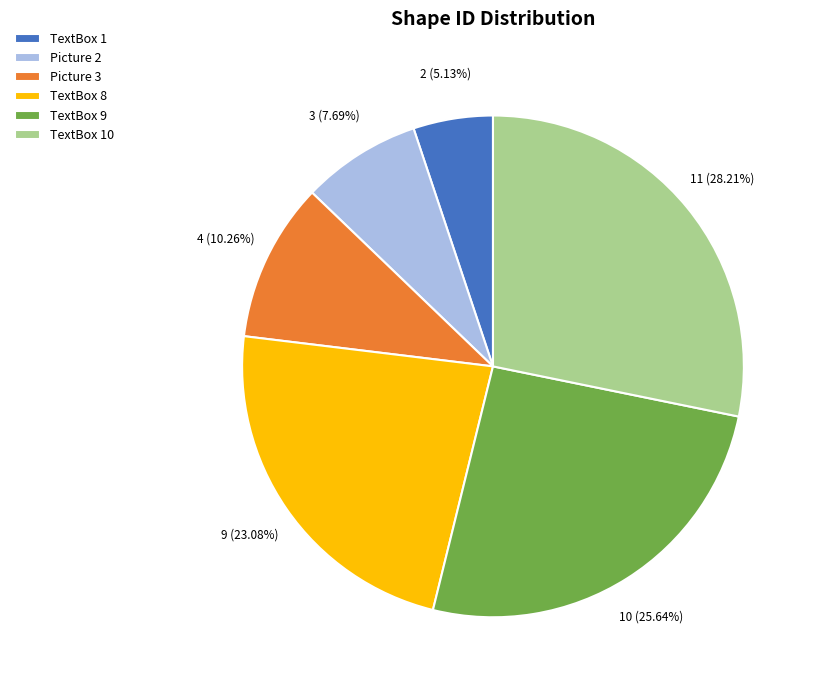

What is the smallest slice in the pie chart?

TextBox 1